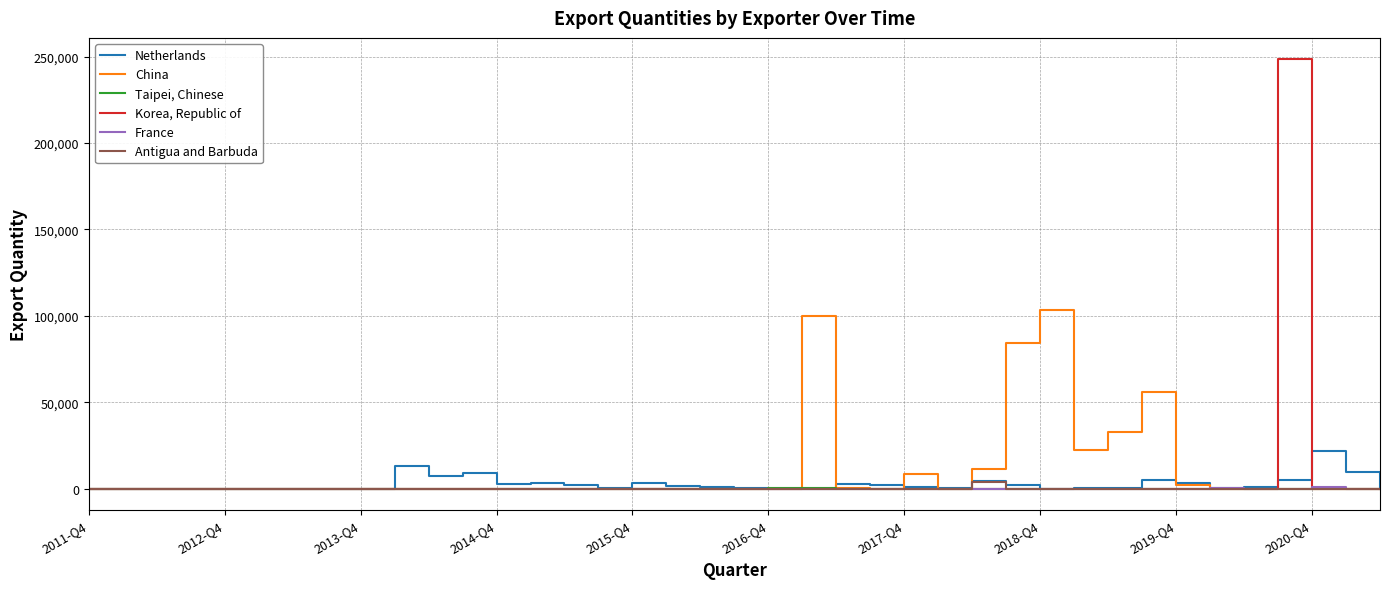

Rank the series by their maximum value, from highest to lowest.

Korea, Republic of, China, Netherlands, Antigua and Barbuda, France, Taipei, Chinese